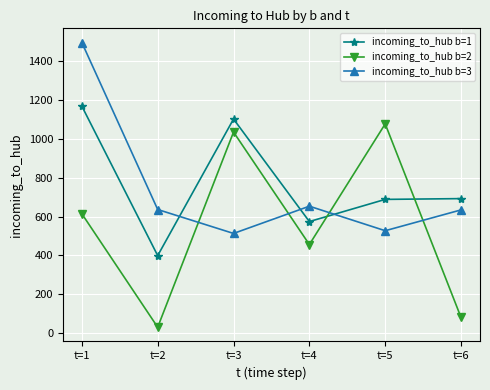

Between t=3 and t=6, which series saw the biggest shift?

incoming_to_hub b=2